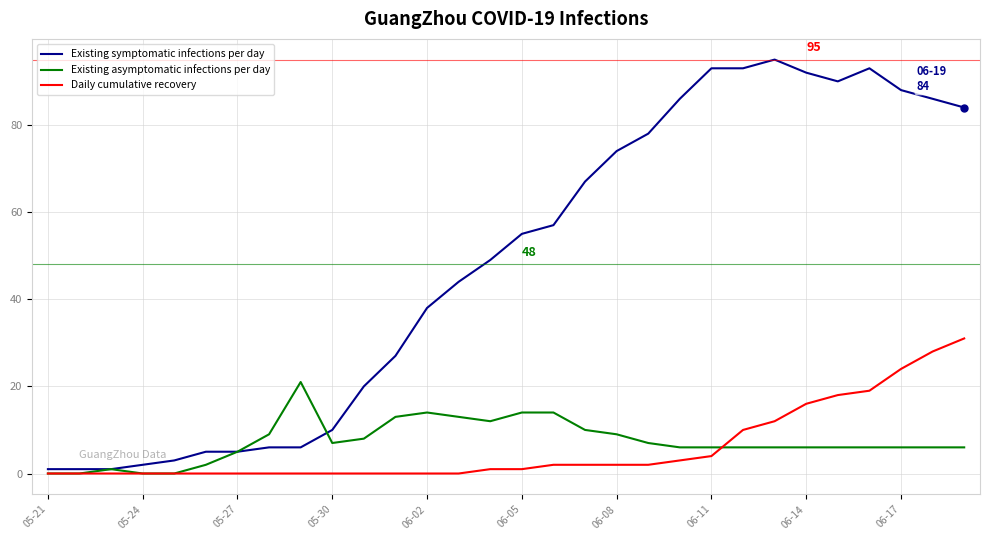

What is the sum of all Existing asymptomatic infections per day values?

219